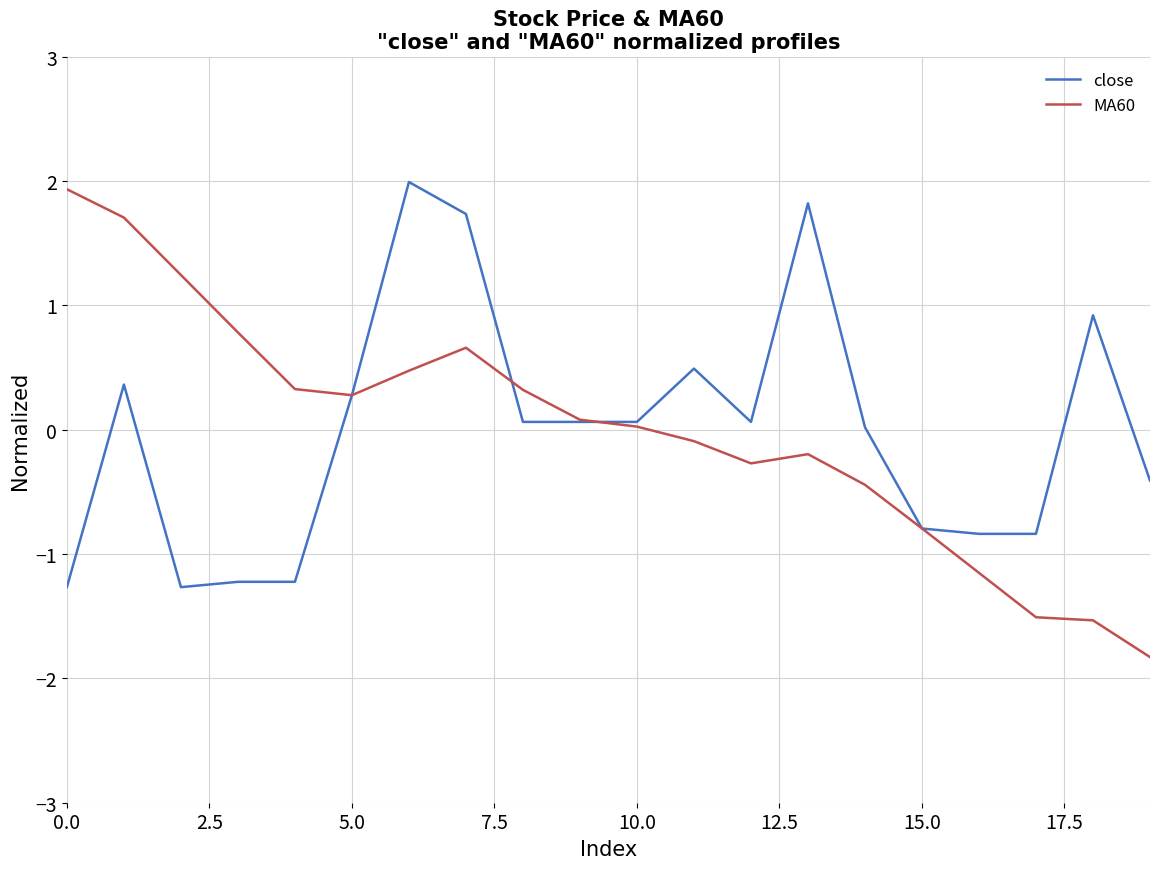

Where is the first local minimum for MA60?

5.0